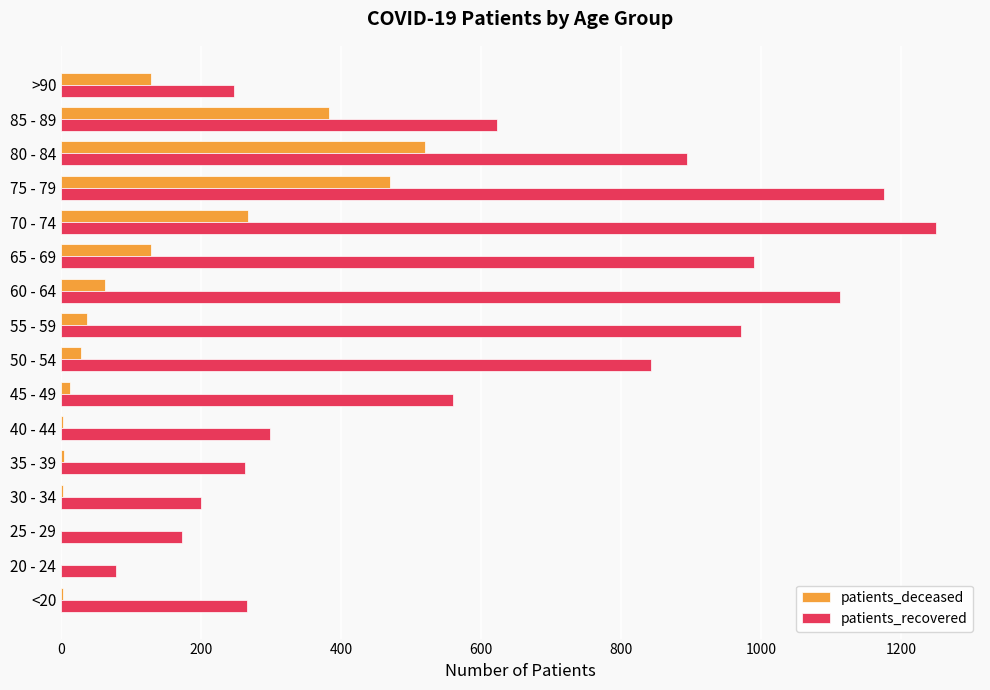

What is the sum of all patients_recovered values?

9943